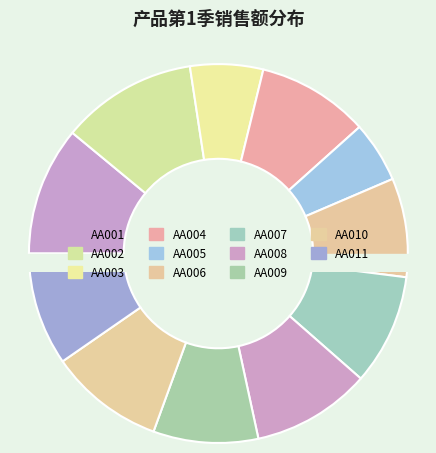

To the nearest percent, what is the difference between the AA008 and AA007 slice percentages?

1%